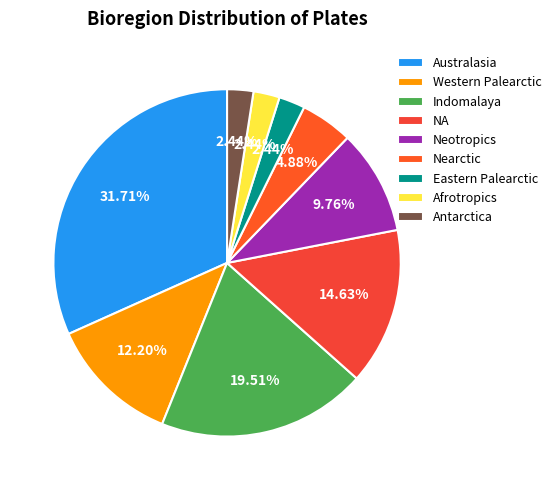

Which category has the smallest portion of the pie?

Eastern Palearctic